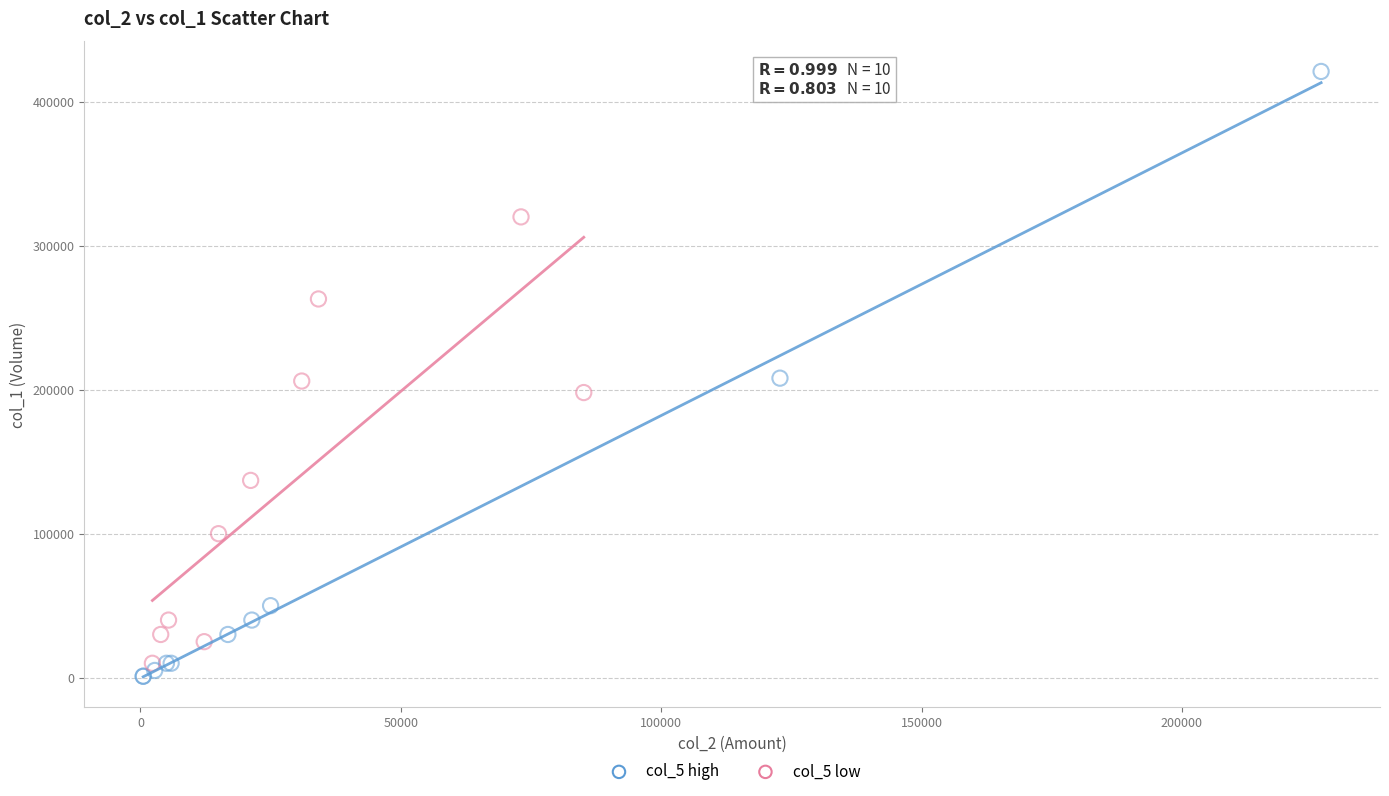

Which series has the largest Y range (max minus min)?

col_5 high